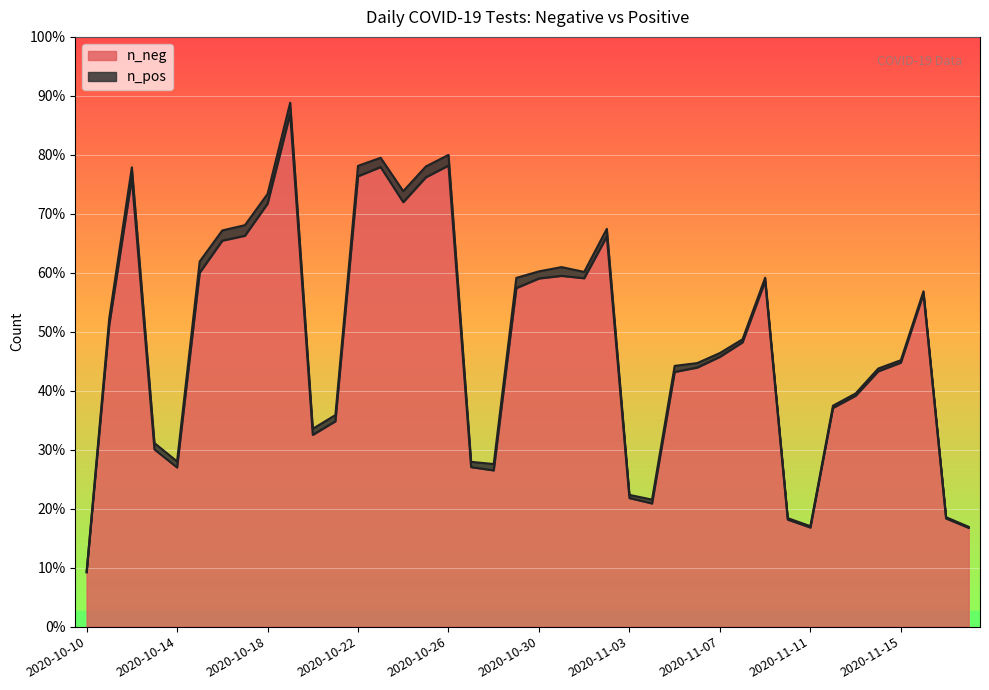

List the labels in order of value, largest first.

2020-10-19, 2020-10-26, 2020-10-23, 2020-10-22, 2020-10-25, 2020-10-12, 2020-10-24, 2020-10-18, 2020-10-17, 2020-11-02, 2020-10-16, 2020-10-15, 2020-10-31, 2020-11-01, 2020-10-30, 2020-11-09, 2020-10-29, 2020-11-16, 2020-10-11, 2020-11-08, 2020-11-07, 2020-11-15, 2020-11-06, 2020-11-14, 2020-11-05, 2020-11-13, 2020-11-12, 2020-10-21, 2020-10-20, 2020-10-13, 2020-10-27, 2020-10-14, 2020-10-28, 2020-11-03, 2020-11-04, 2020-11-17, 2020-11-10, 2020-11-11, 2020-11-18, 2020-10-10